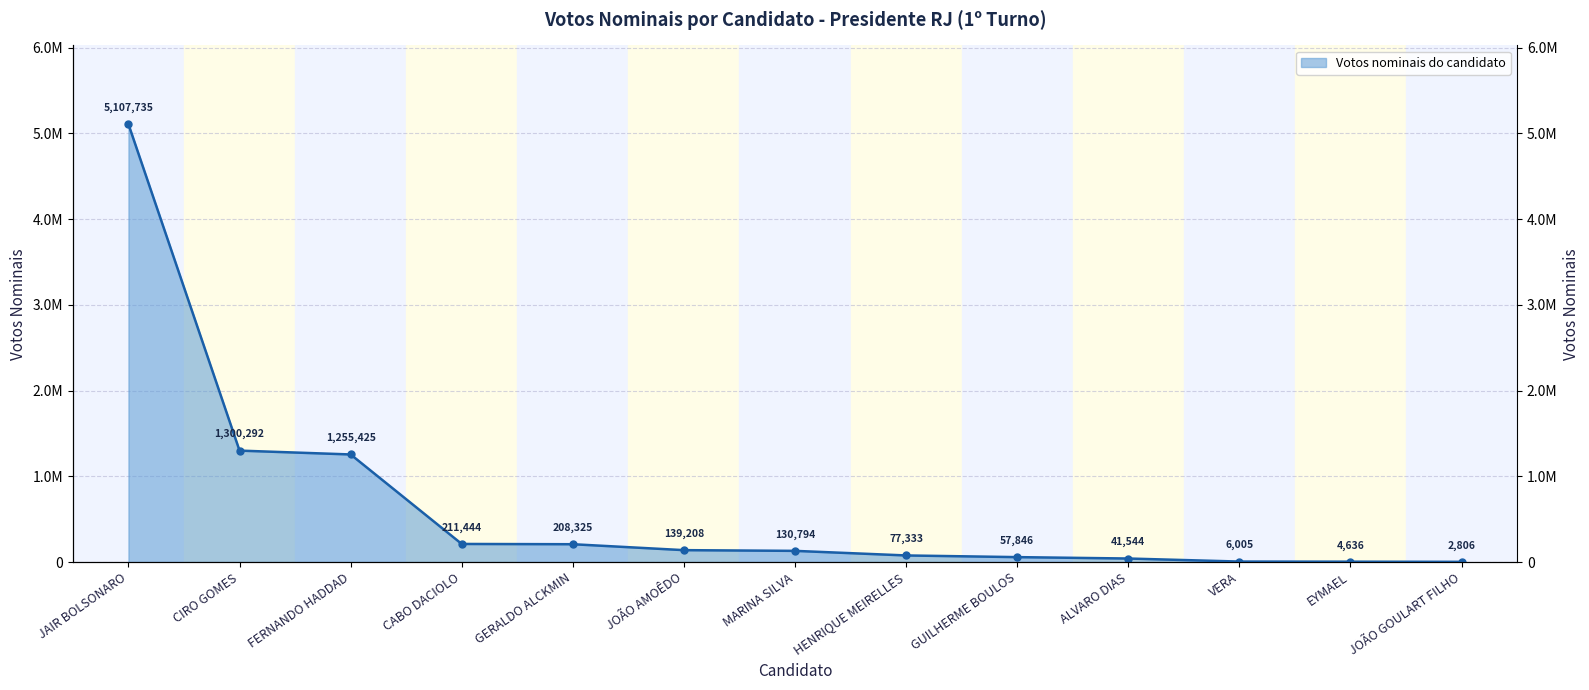

What position from the left is GUILHERME BOULOS?

9